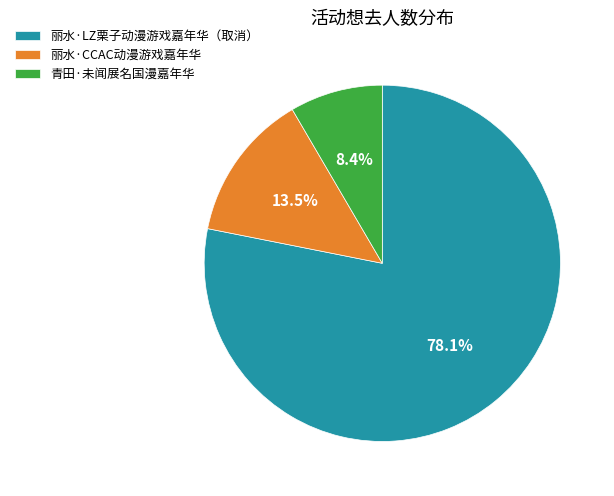

Rank the categories by value from highest to lowest.

丽水·LZ栗子动漫游戏嘉年华（取消）, 丽水·CCAC动漫游戏嘉年华, 青田·未闻展名国漫嘉年华